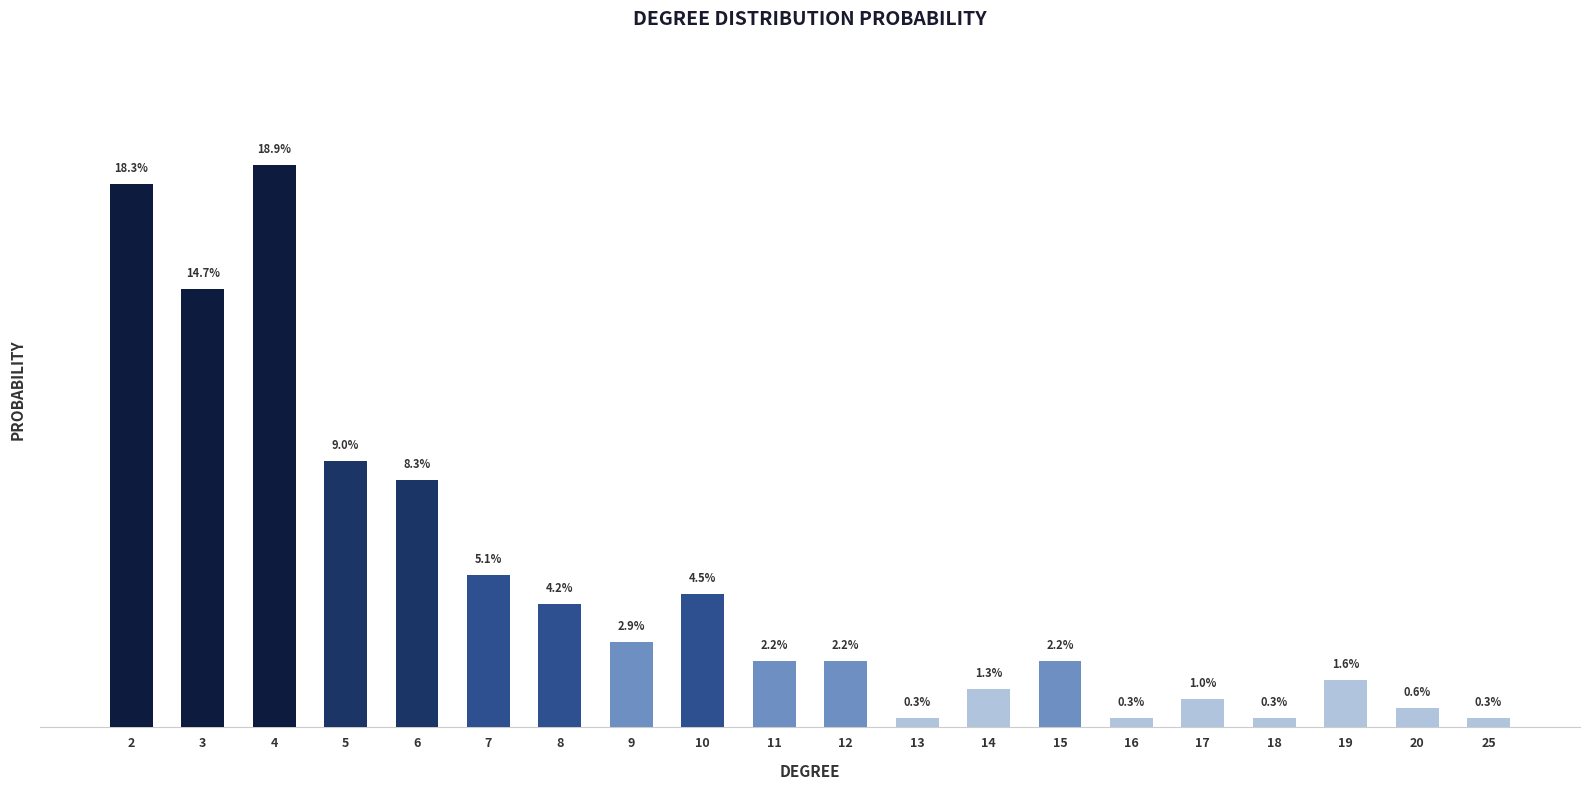

The value at 7 is 0.1. True or false?

True